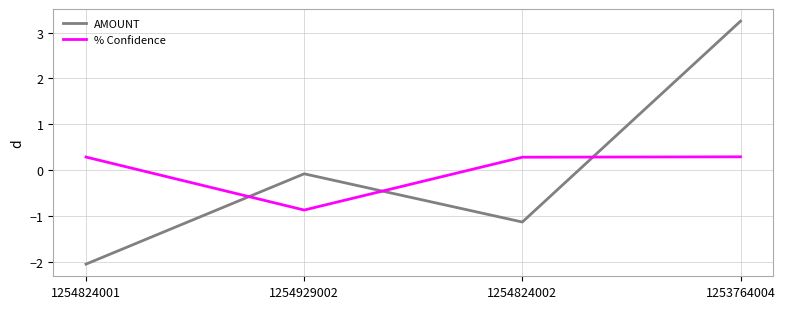

What is the spread (max minus min) of values at 1254824002?

1.4